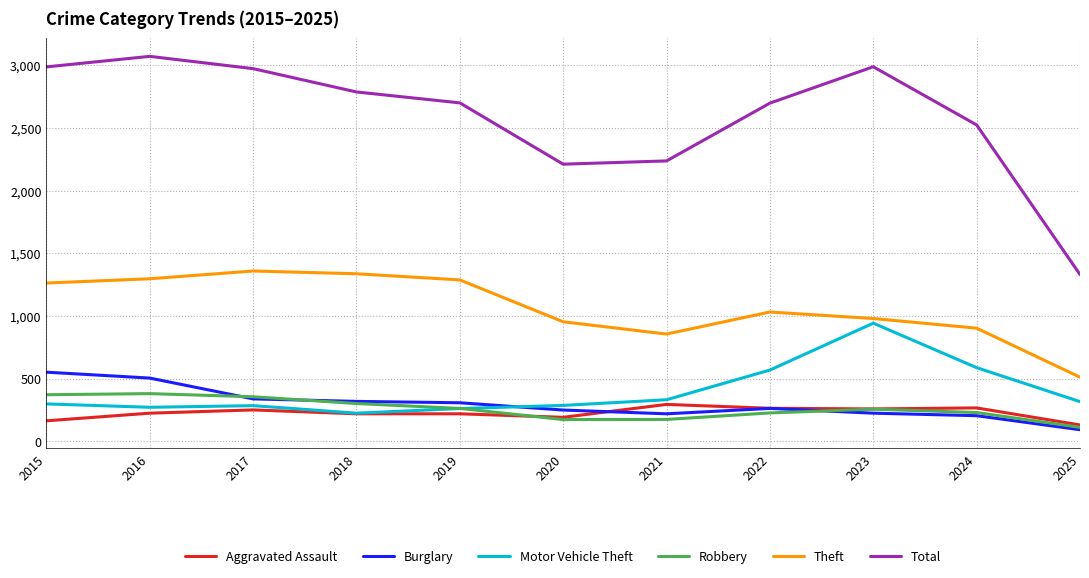

True or false: Total and Aggravated Assault cross at least once.

False